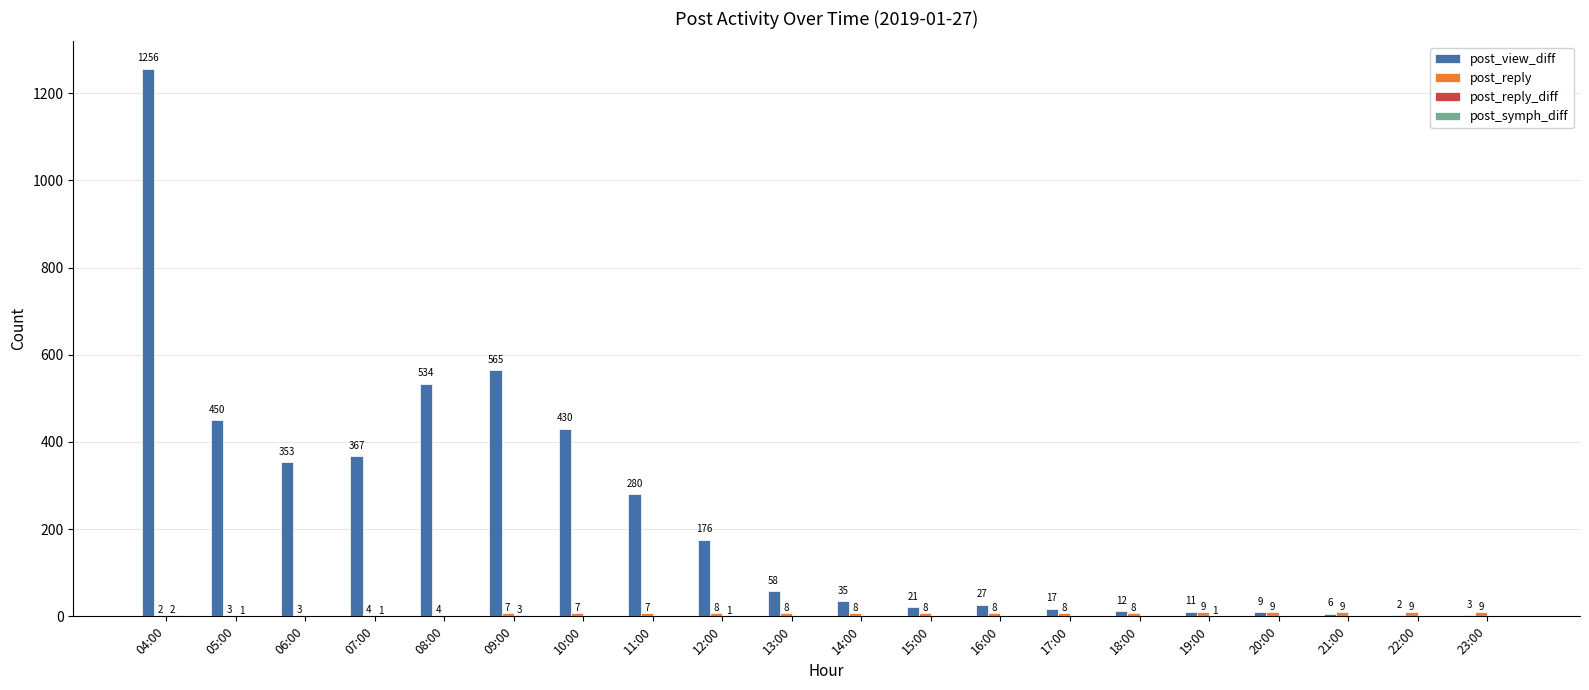

What is the total value across all series at 09:00?

575